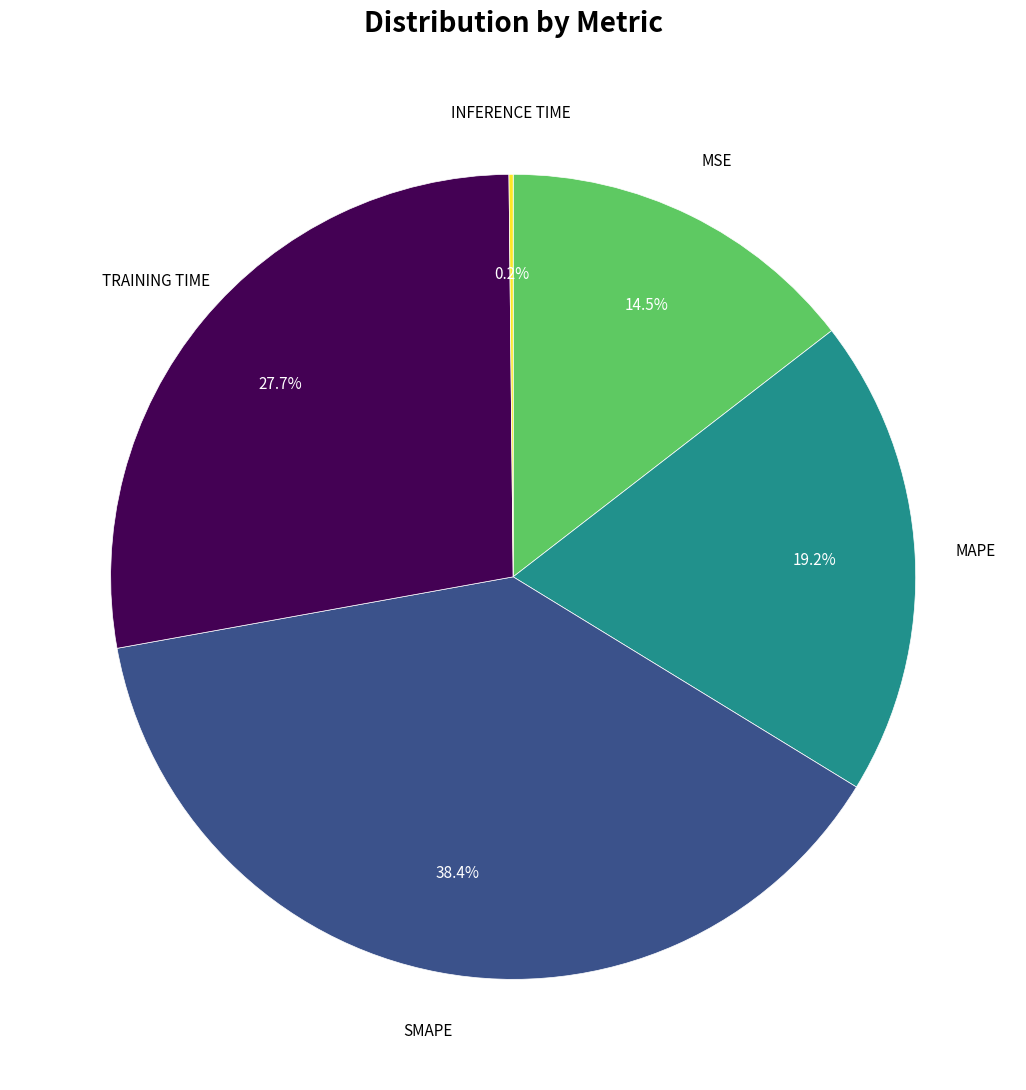

Does any single category account for the majority?

No